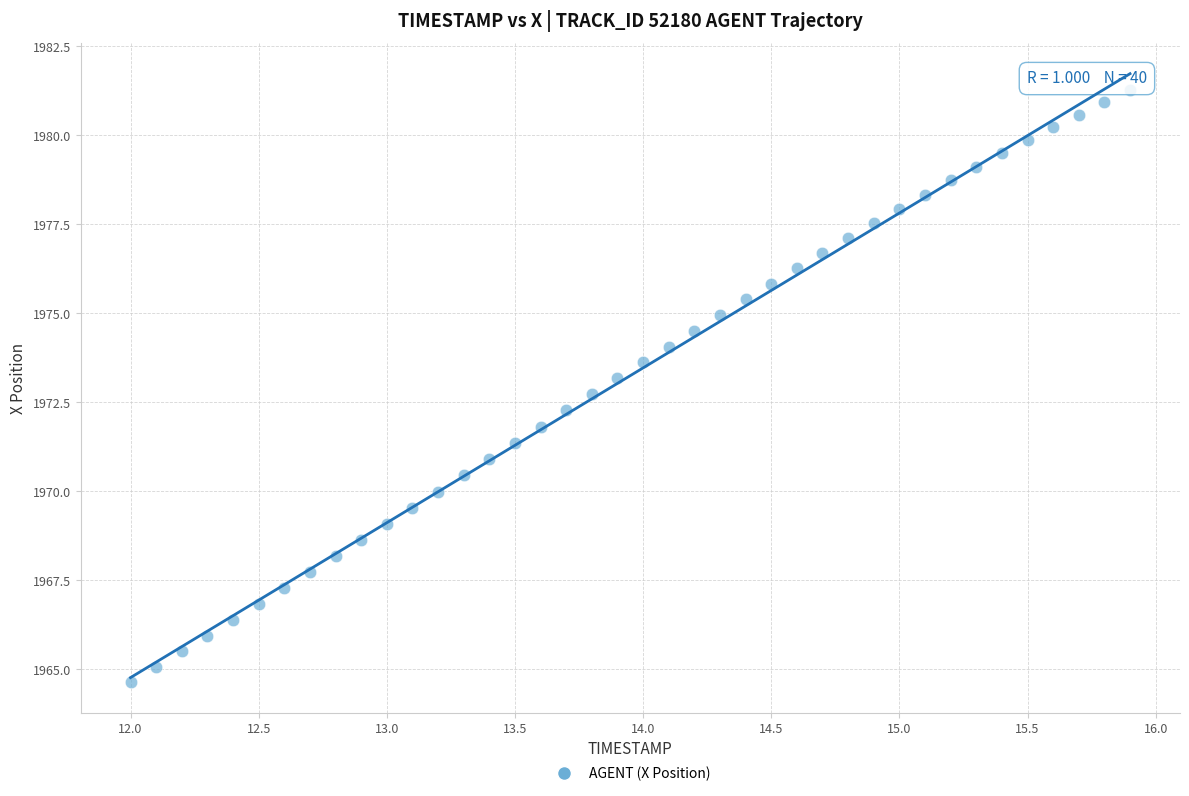

What is the range of X values (max minus min)?

3.9